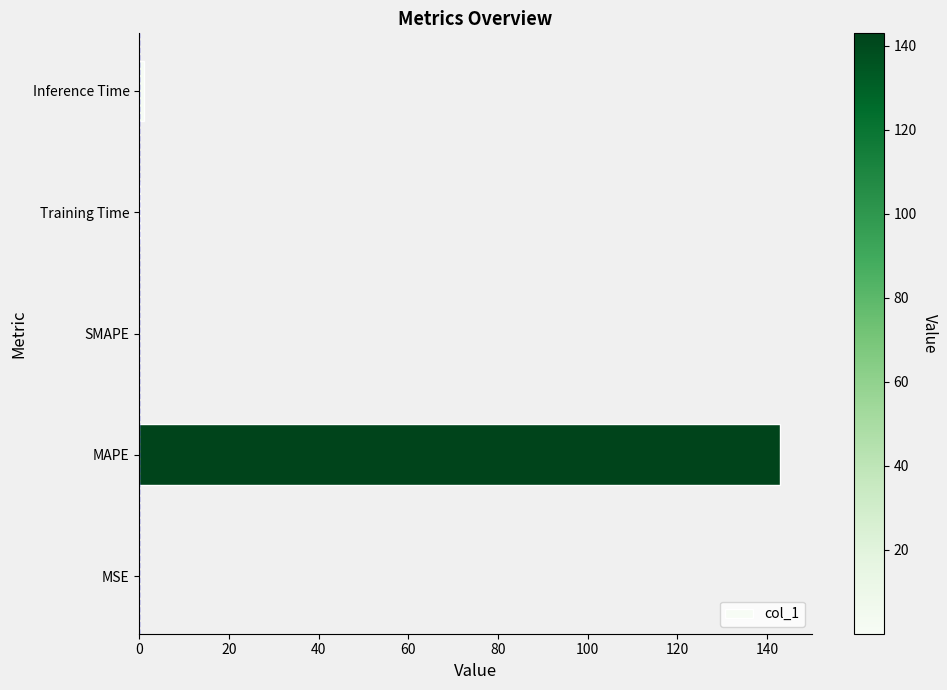

How many categories are shown in the chart?

5